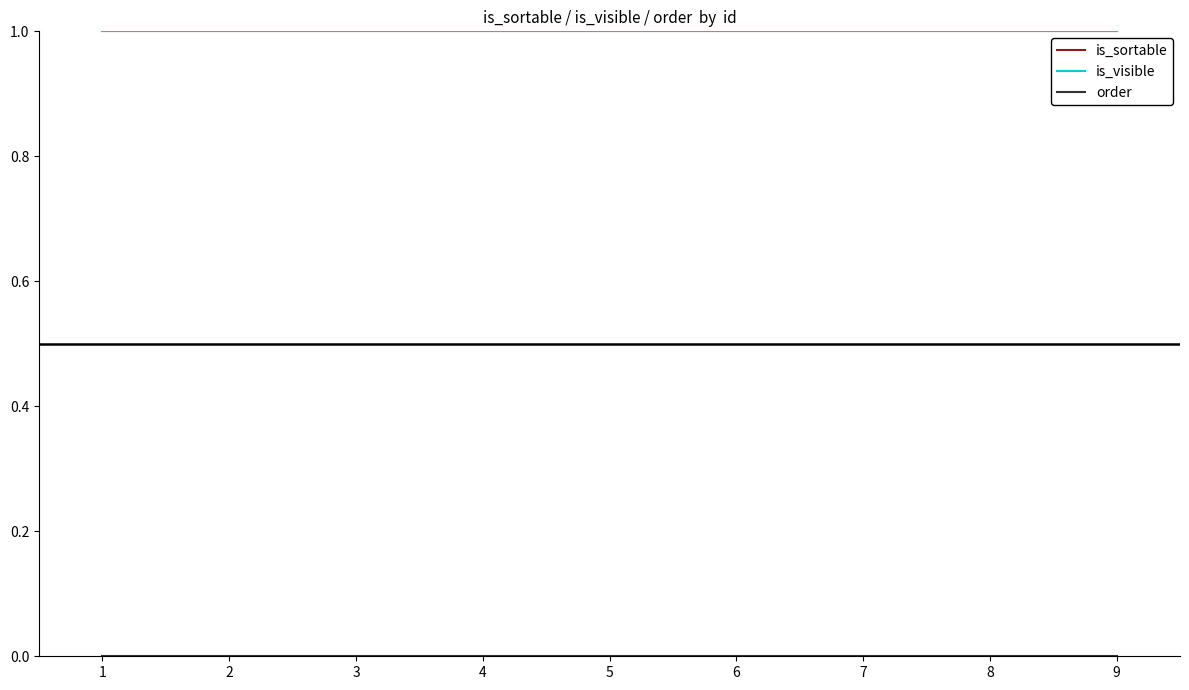

Does the chart have visible grid lines?

No